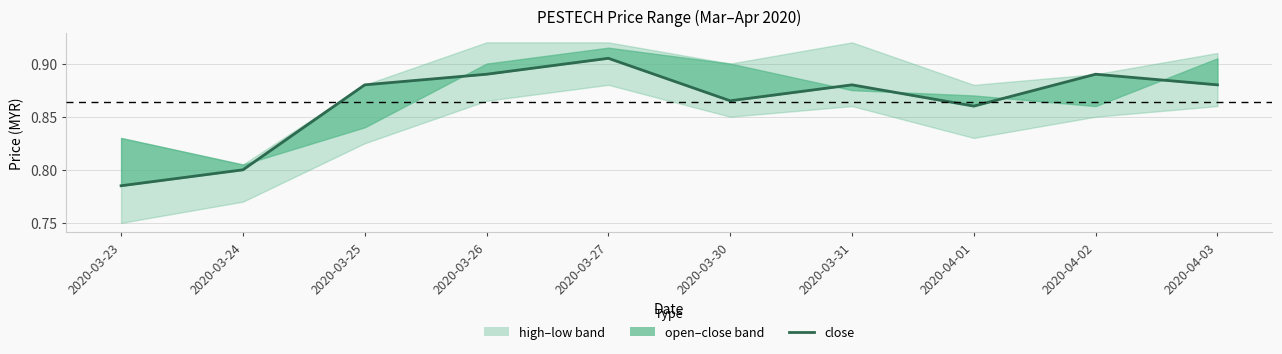

What is the sum of all values?

8.6